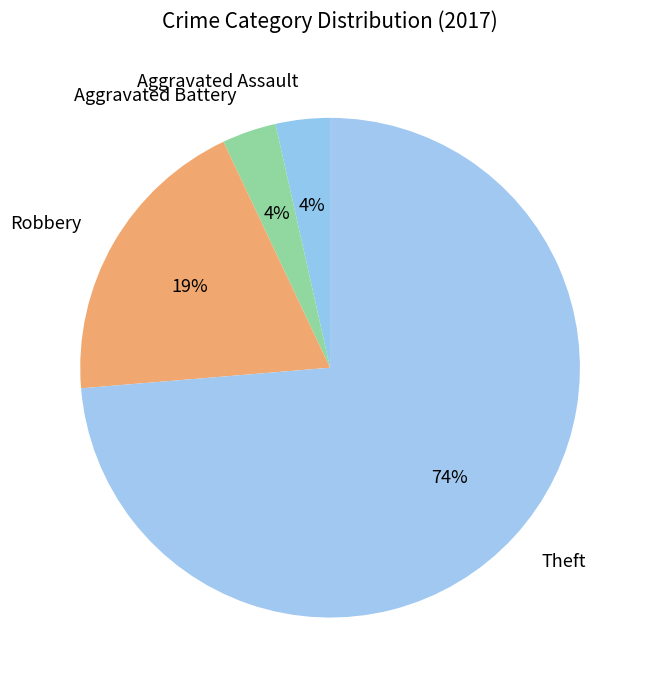

Combined, do Theft and Robbery account for over 50%?

Yes